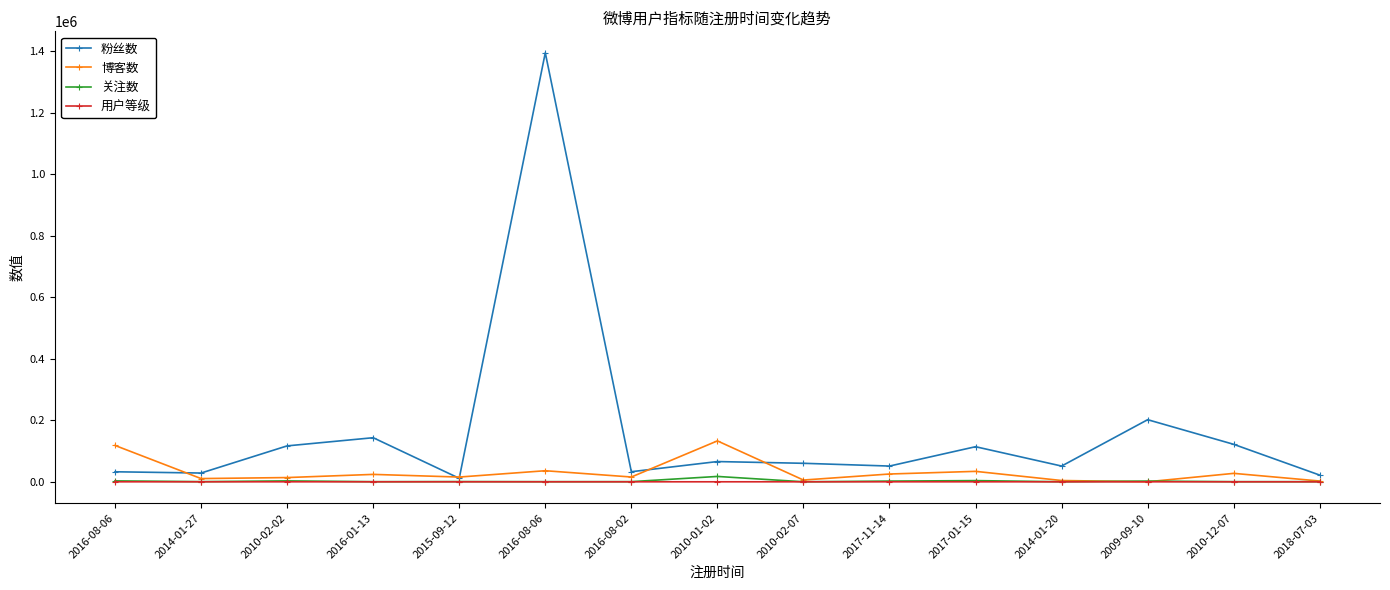

What is the maximum value for 关注数?

17446